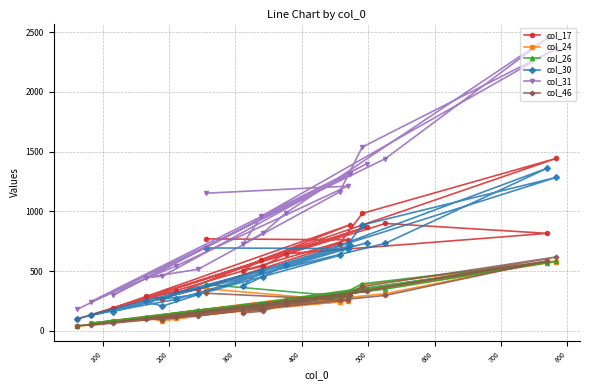

What is the value of the col_26 point at the 16th from the left?

394